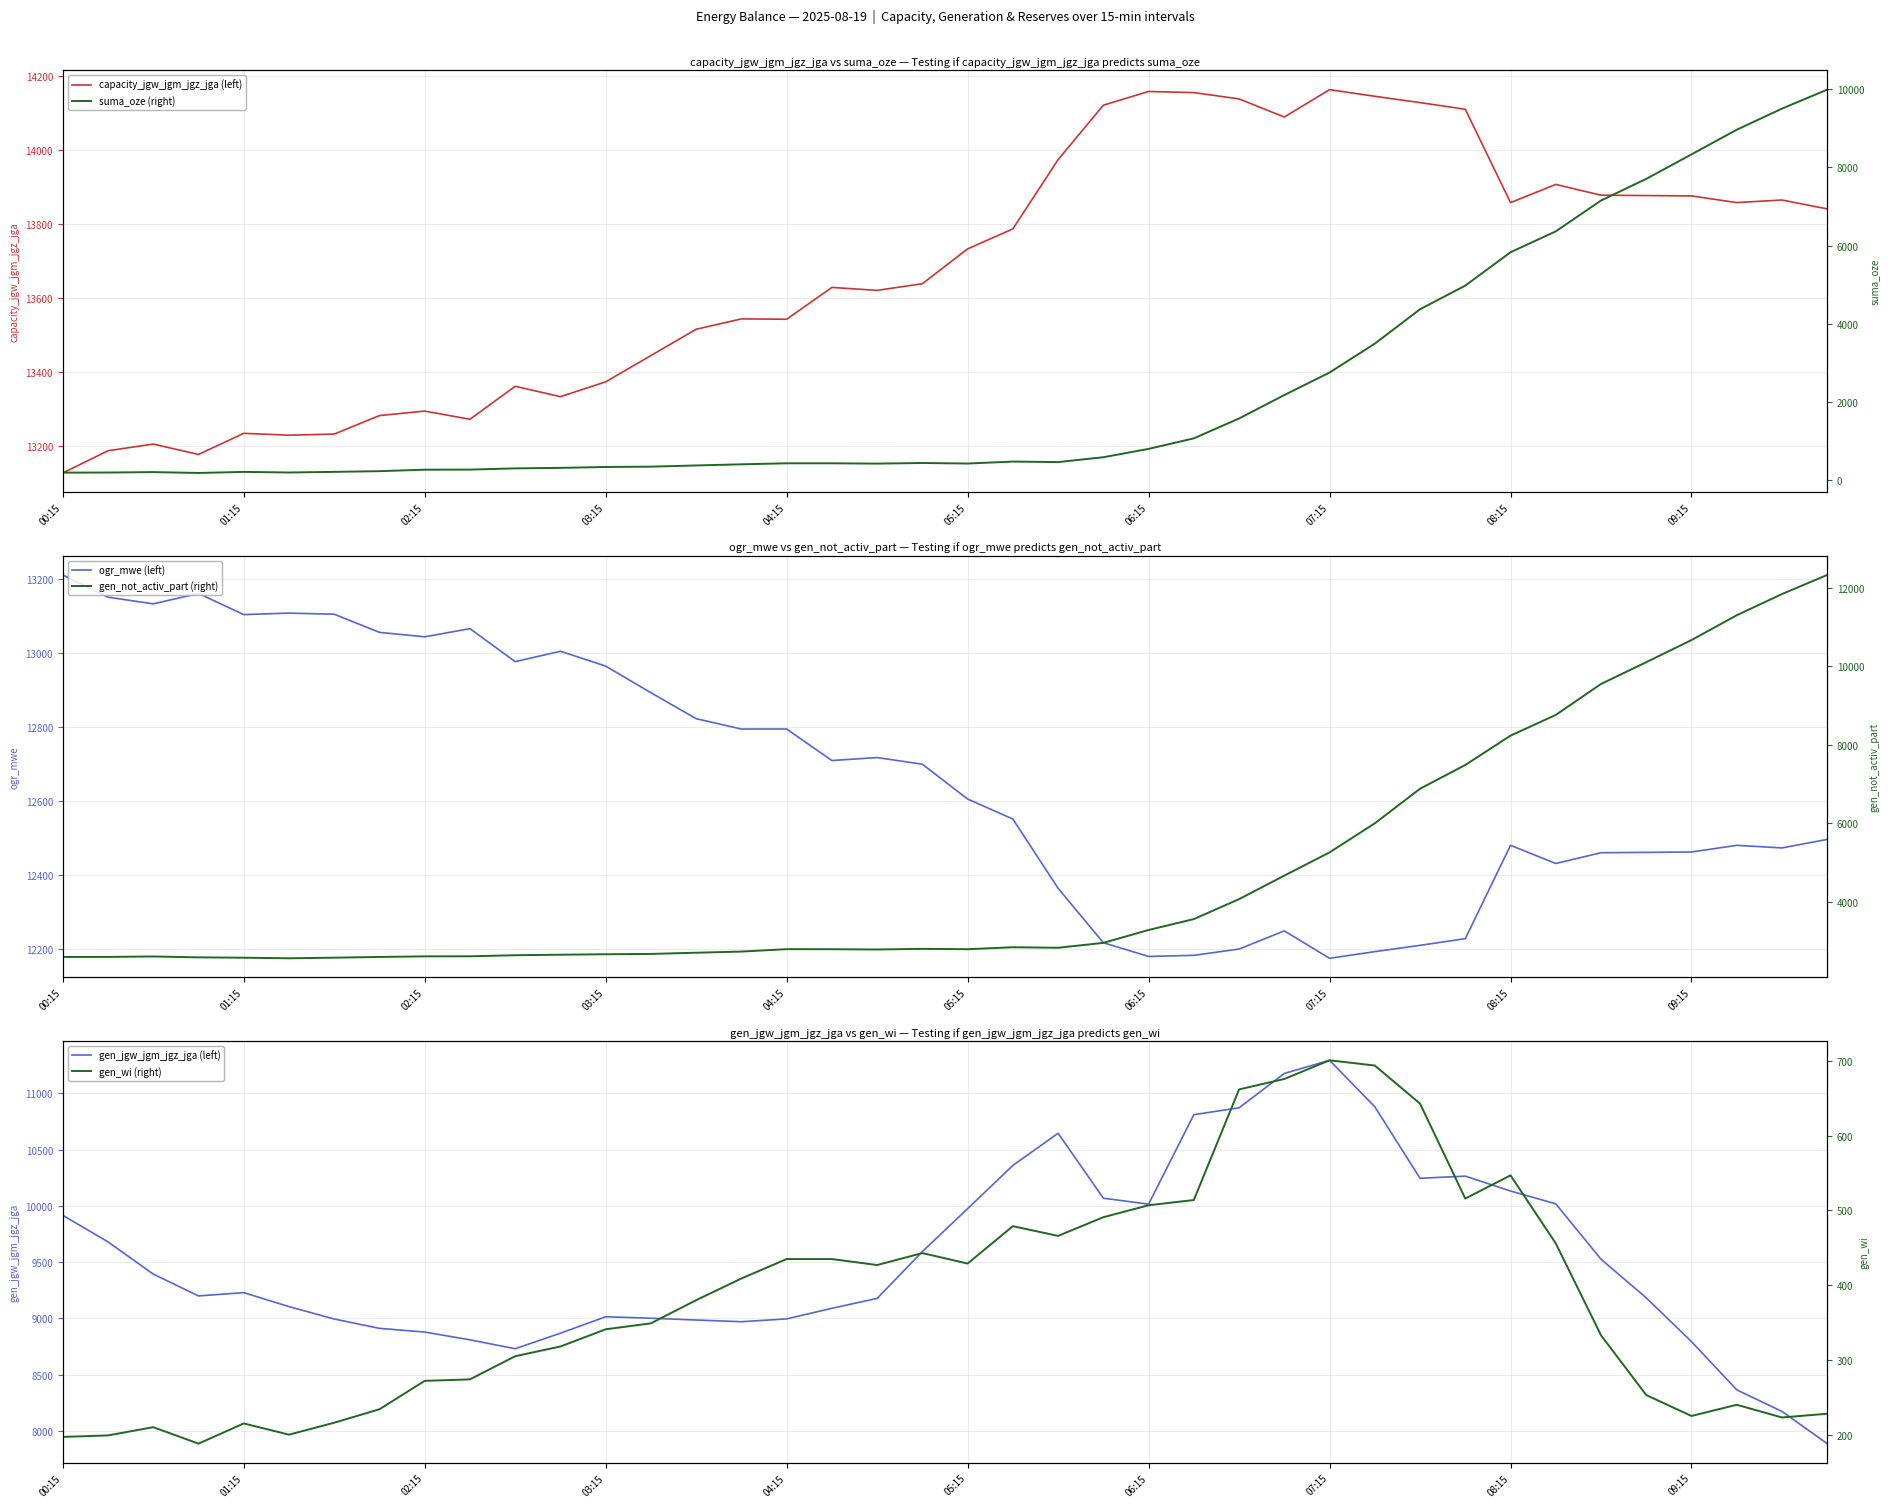

Is it true that ogr_mwe (left) equals 6723 at 06:15?

False